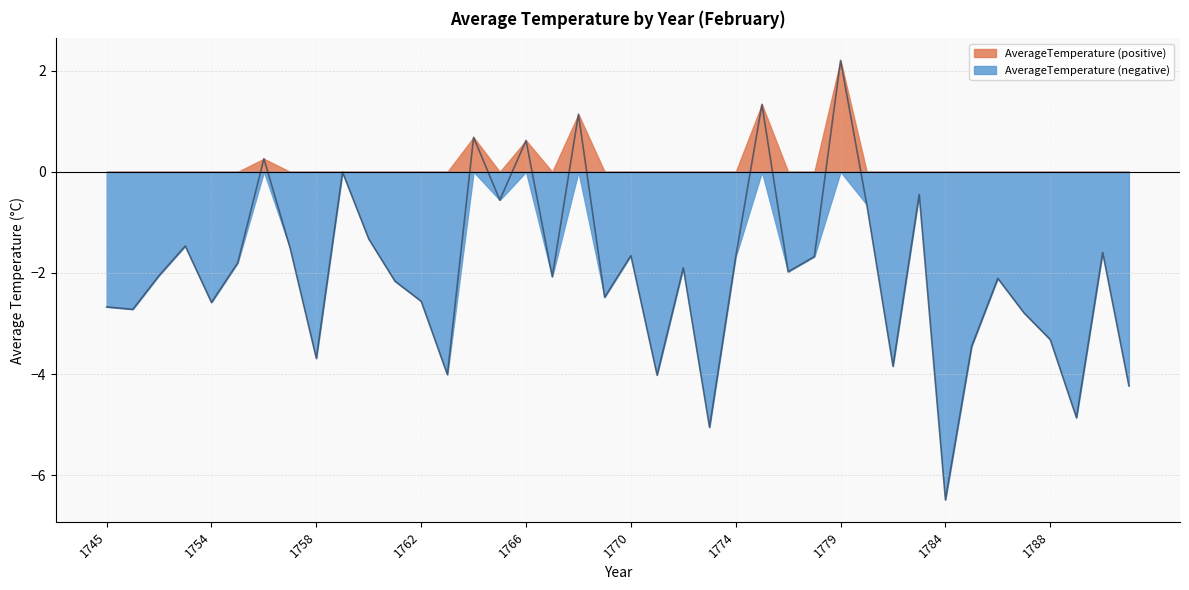

Is it true that the value at 1768 is 1.1?

True